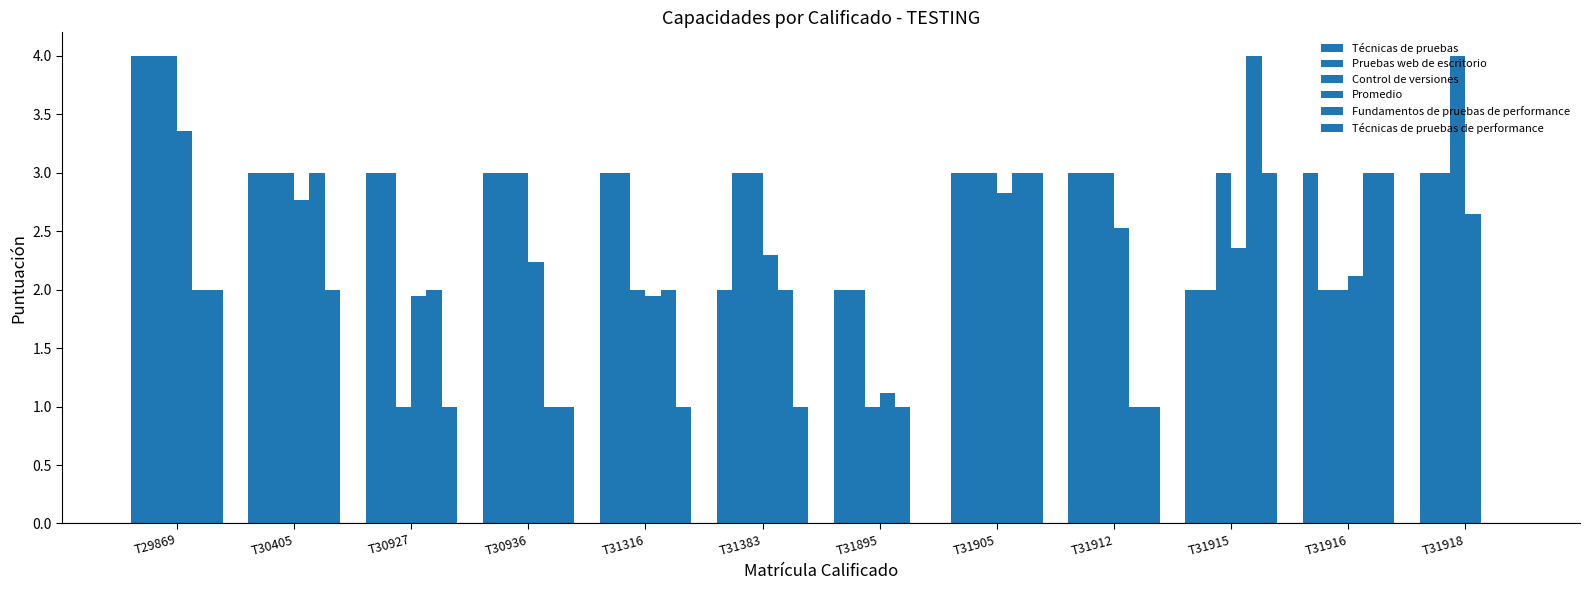

Where does the Técnicas de pruebas series first go above 3?

T29869